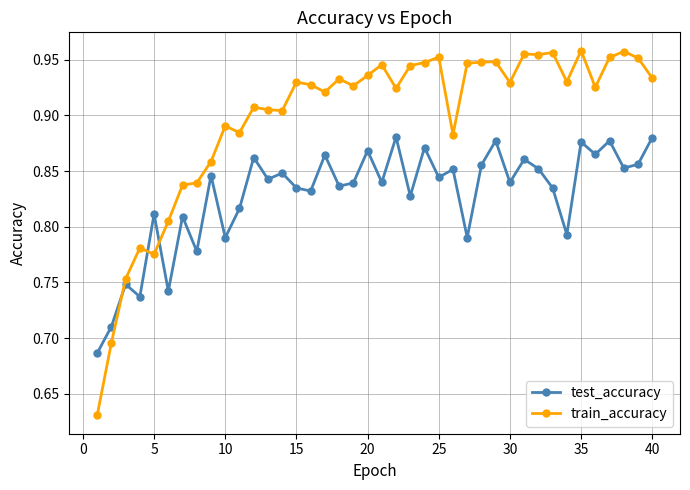

How many lines are shown in the chart?

2